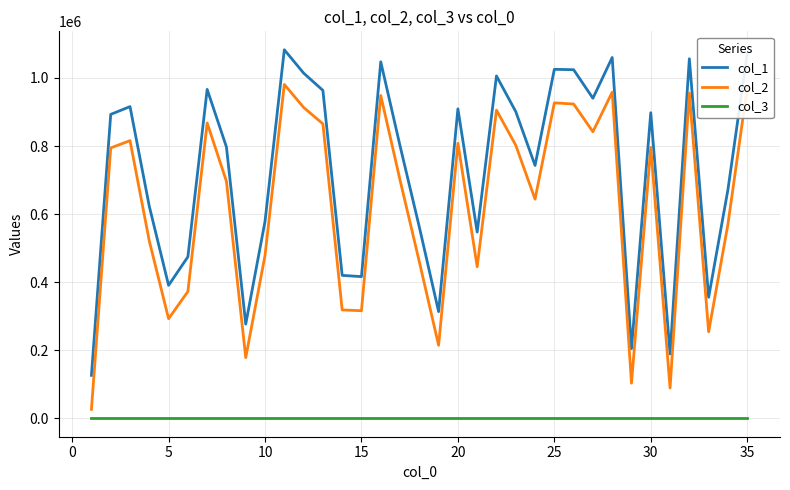

Which series has the largest total across all categories?

col_1